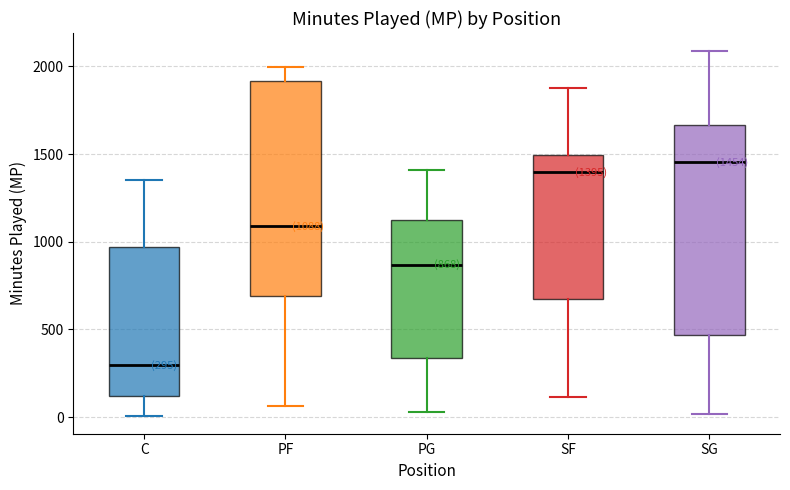

Which box has the highest median line?

SG